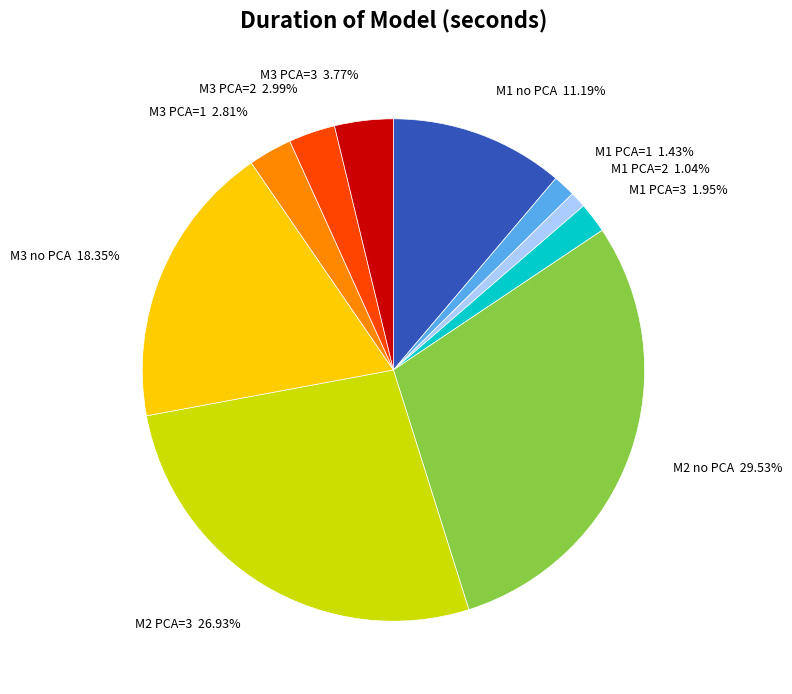

Does M1 PCA=3 represent more than half of the total?

No